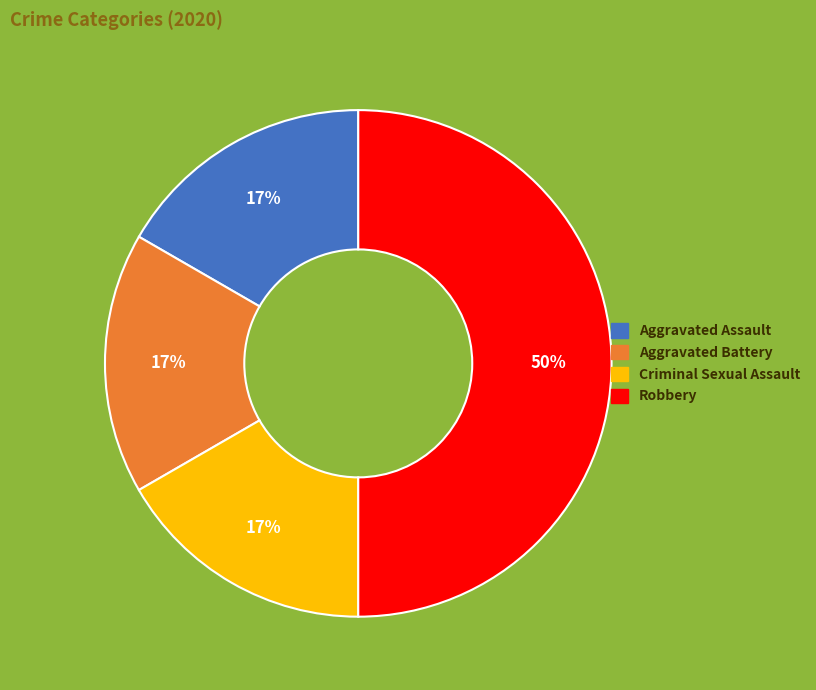

How many segments does this pie chart have?

4